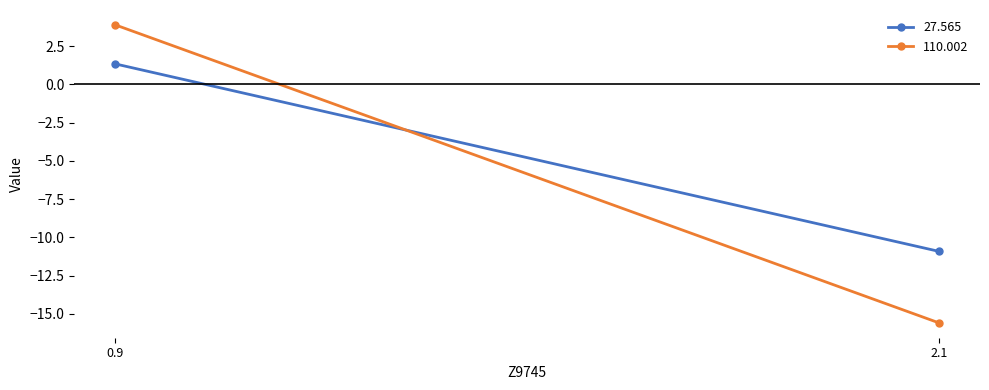

What is the sum of all 27.565 values?

-9.6